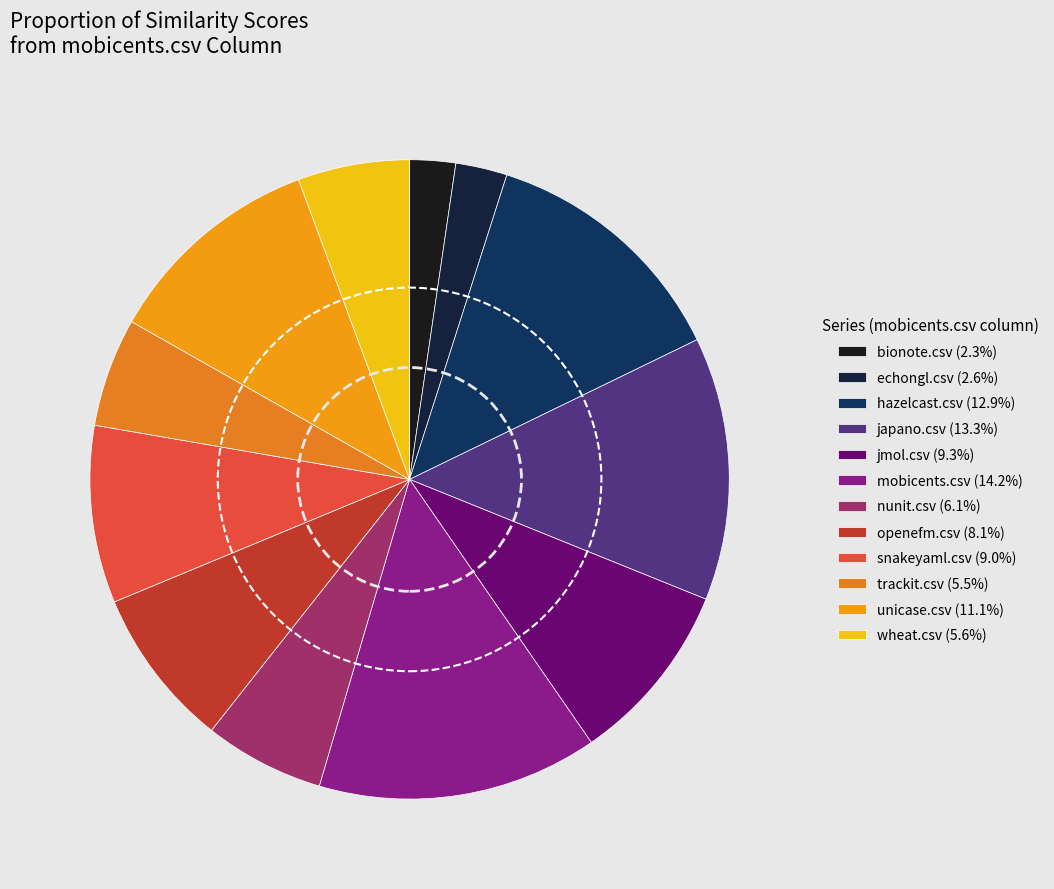

How many slices are in this pie chart?

12